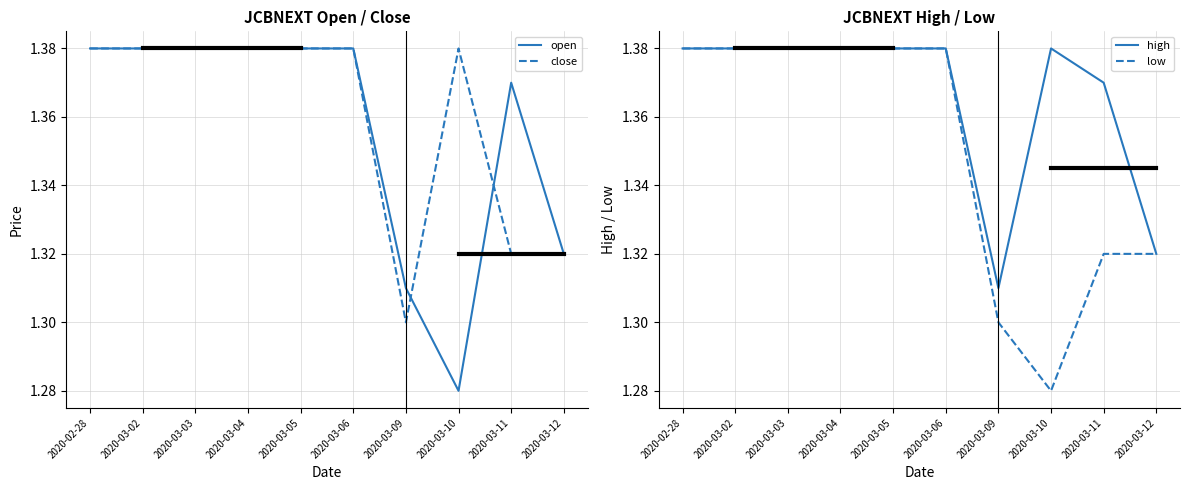

True or false: high and close cross at least once.

False